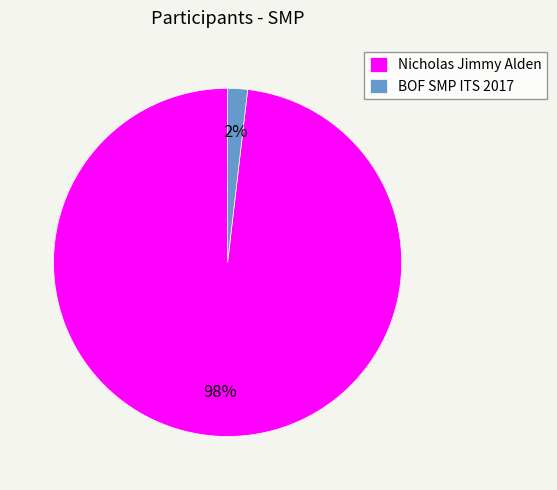

Is there a majority slice in this chart?

Yes